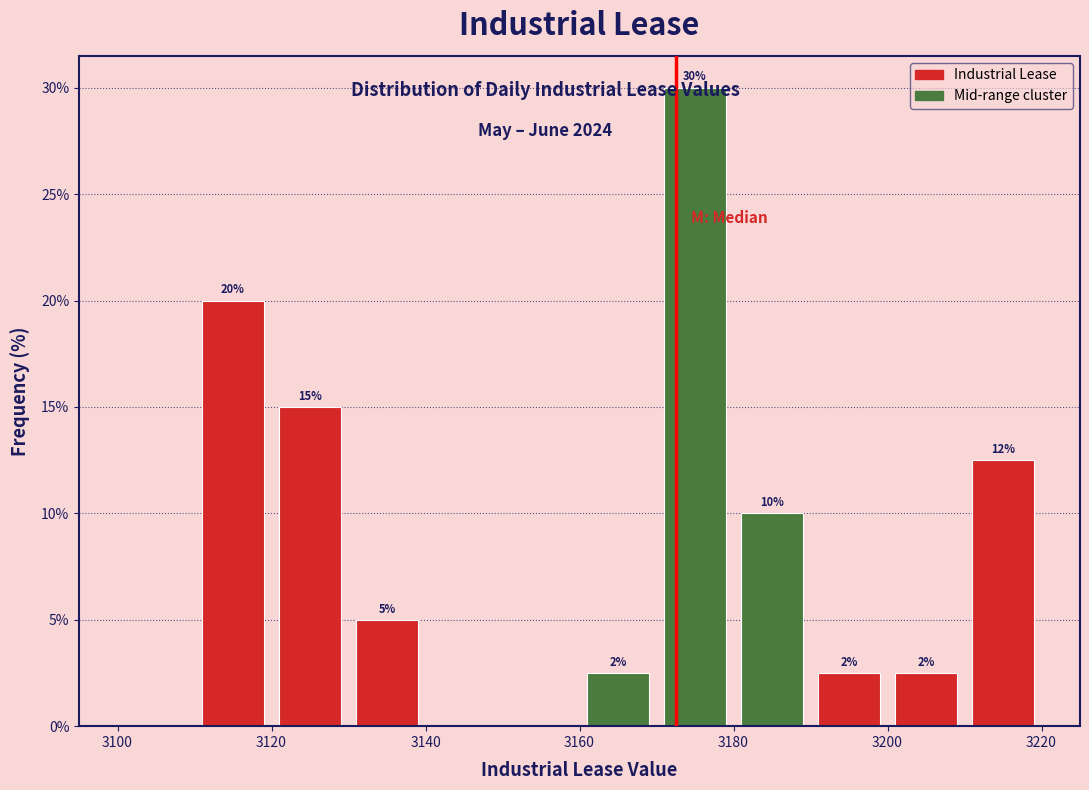

Over which range of the x-axis is the bar tallest?

3170 to 3180